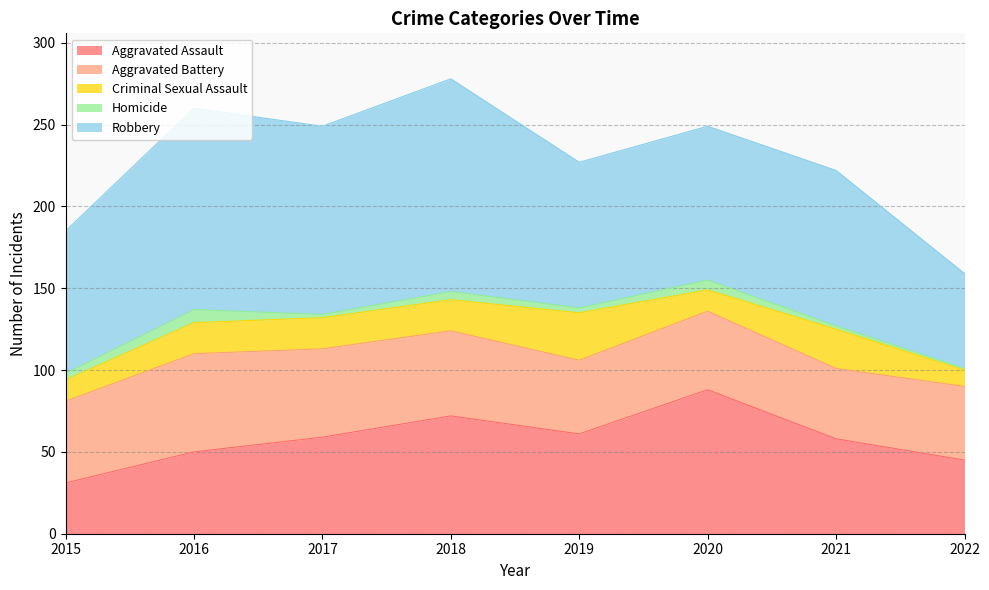

What is the maximum value for Aggravated Battery?

60